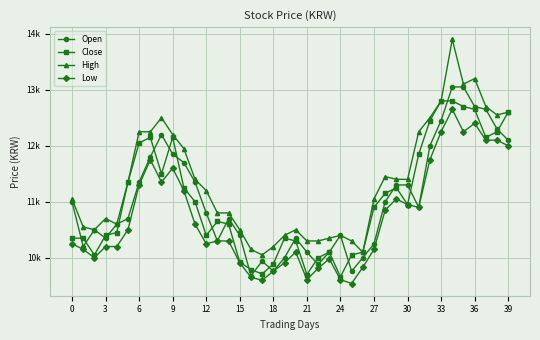

Does the chart have visible grid lines?

Yes